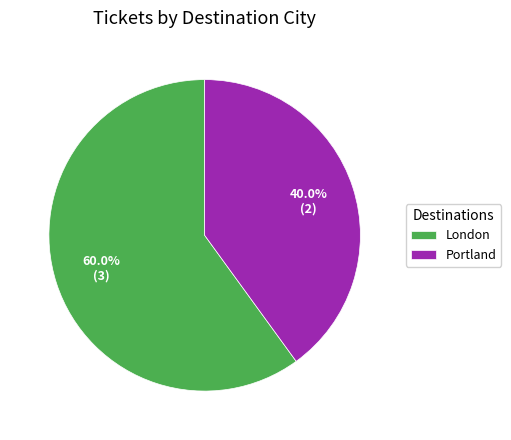

Is it true that London is 75% of the pie?

False